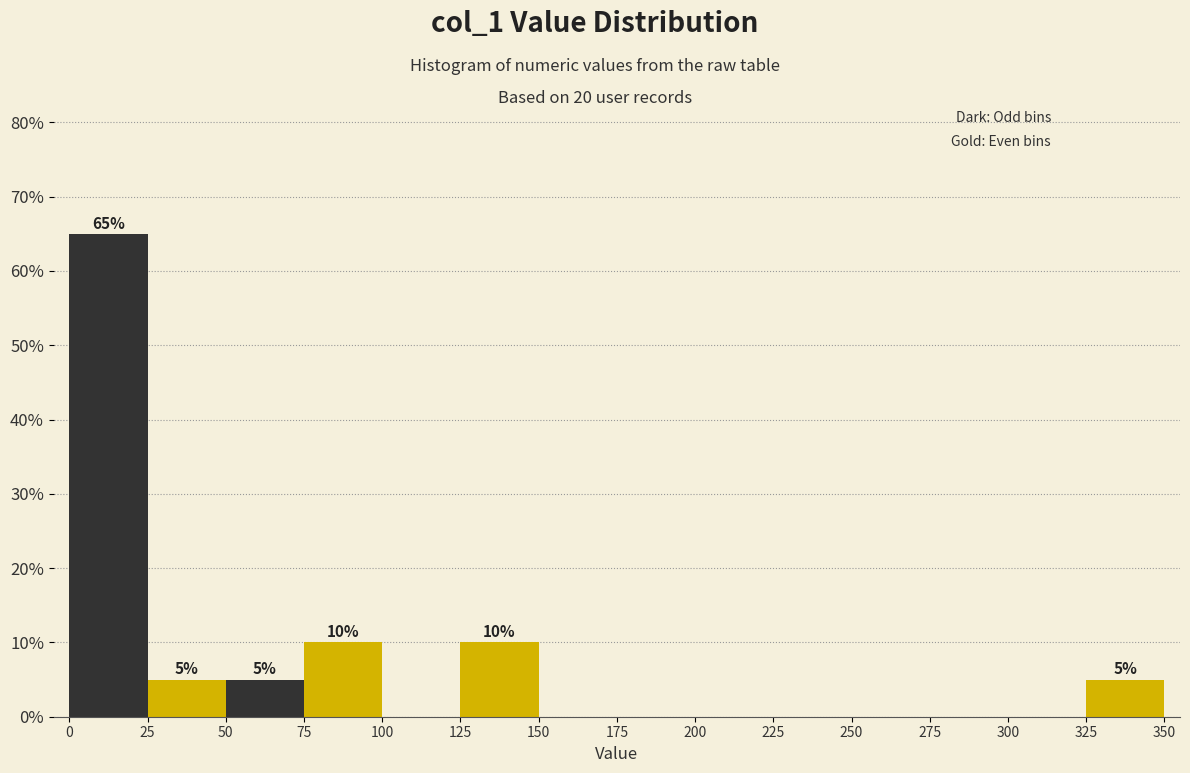

Which range on the x-axis has the tallest bar?

0 to 25